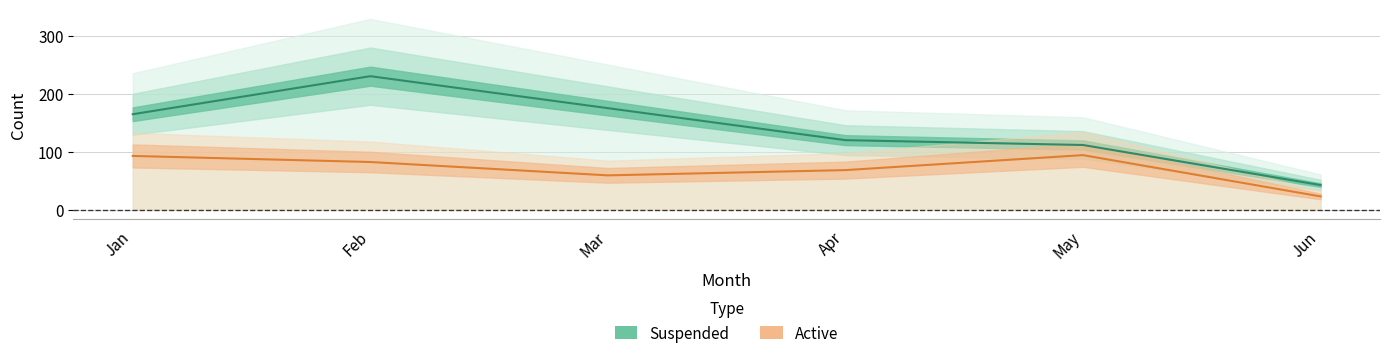

List the series in order of their overall mean, highest first.

suspended, active